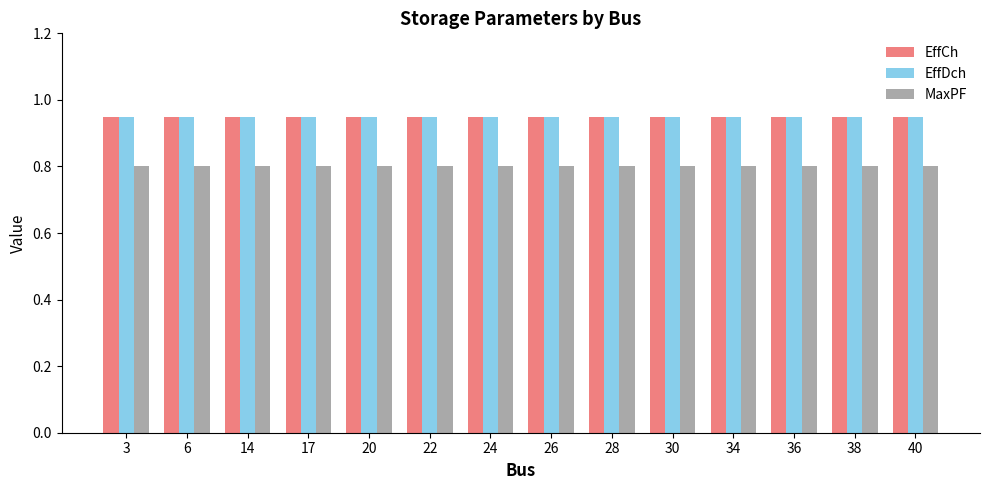

What is the total value across all series at 17?

2.7